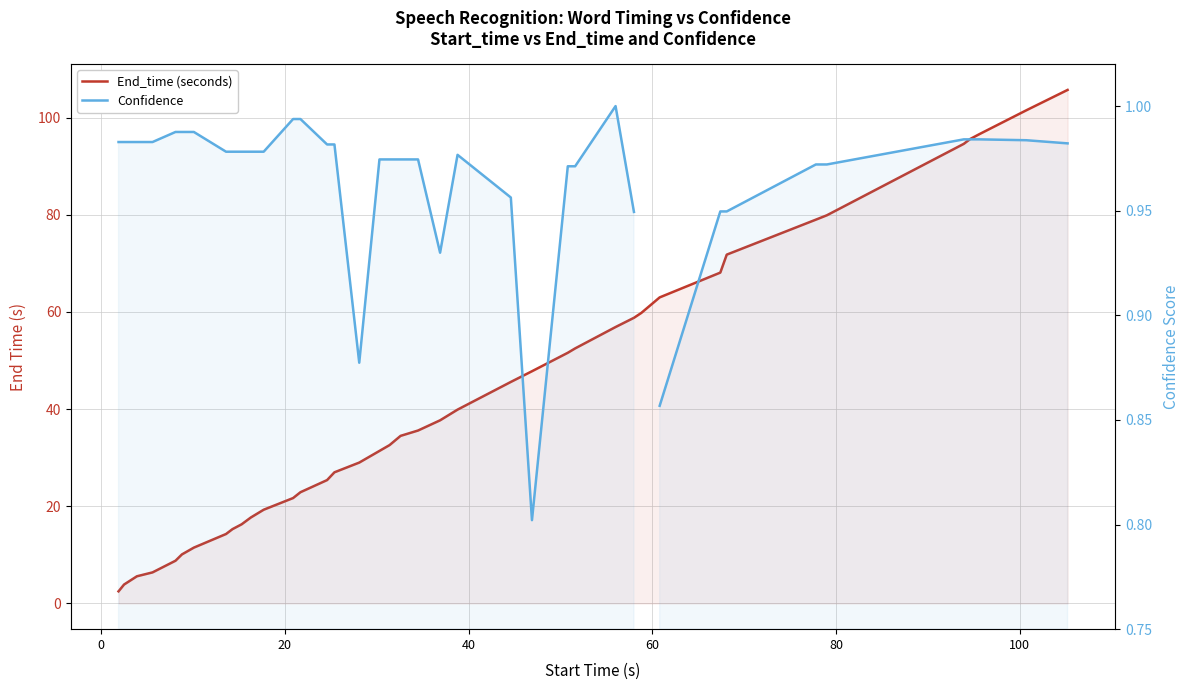

True or false: Confidence and End_time (seconds) intersect in this chart.

False